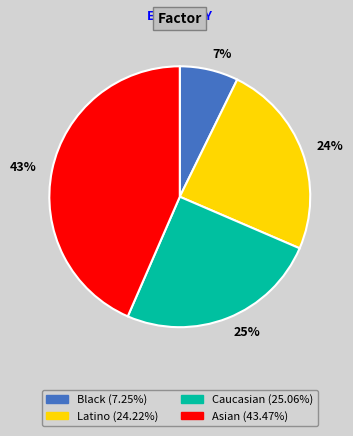

Which has a higher value, Latino or Black?

Latino